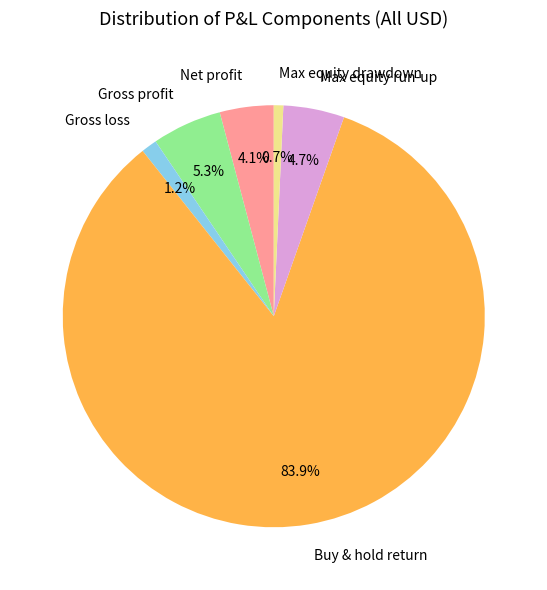

True or false: Net profit accounts for 4% of the total.

True